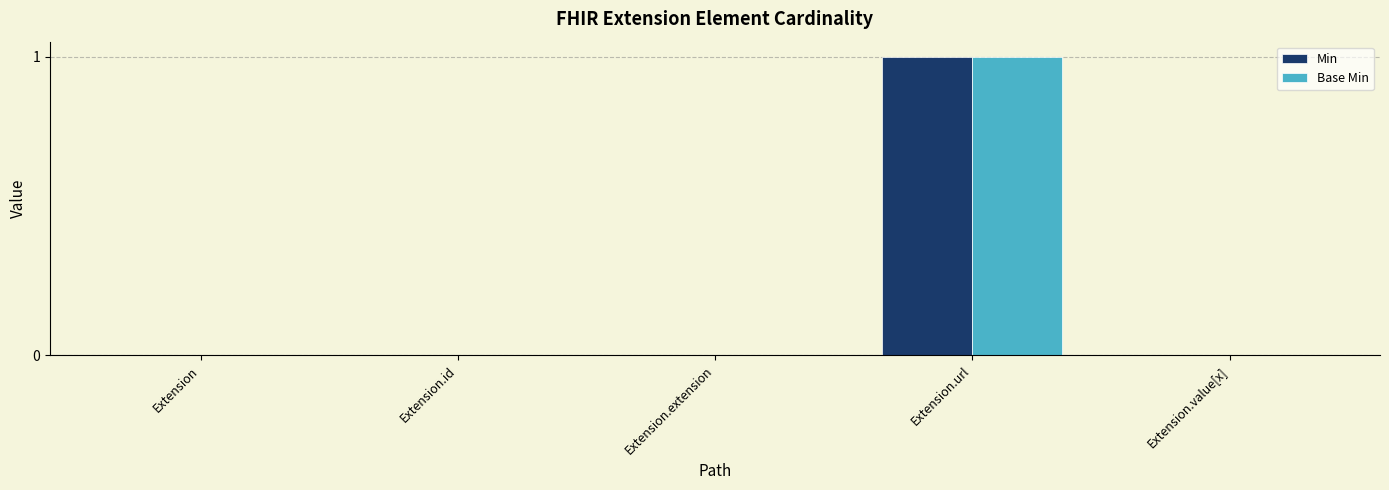

The Min series shows 1 at Extension.url. True or false?

True